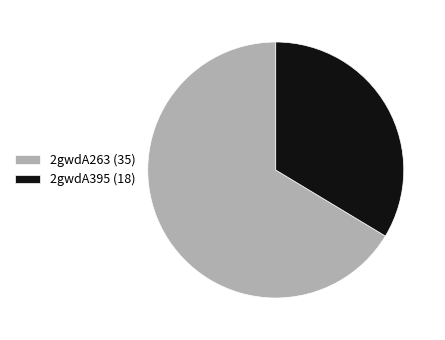

How many segments does this pie chart have?

2